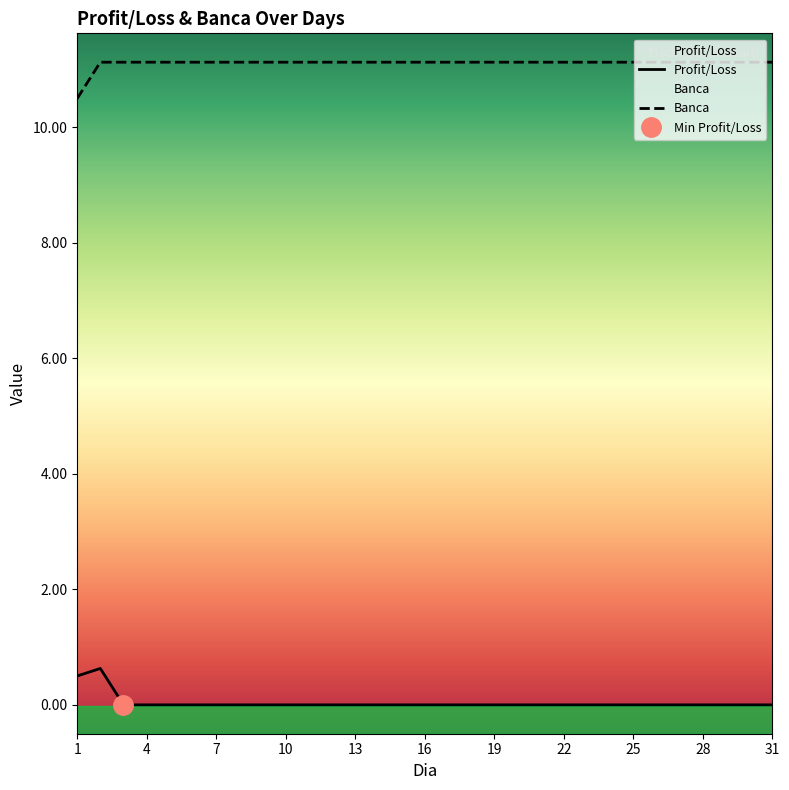

True or false: Profit/Loss and Banca intersect in this chart.

False